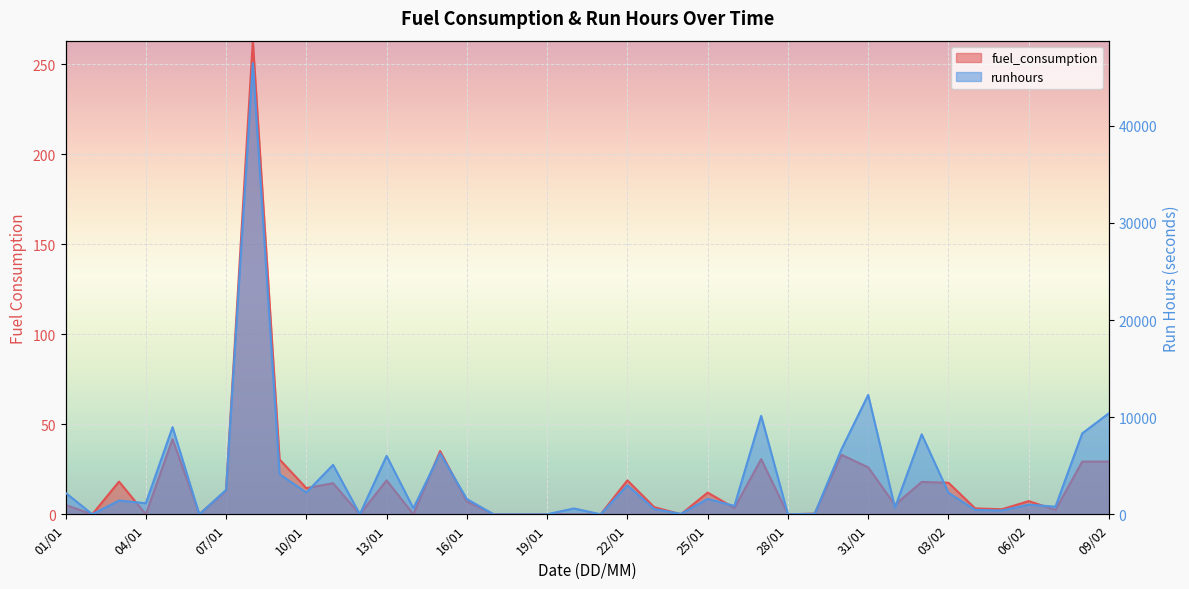

Count the number of data series in this chart.

2